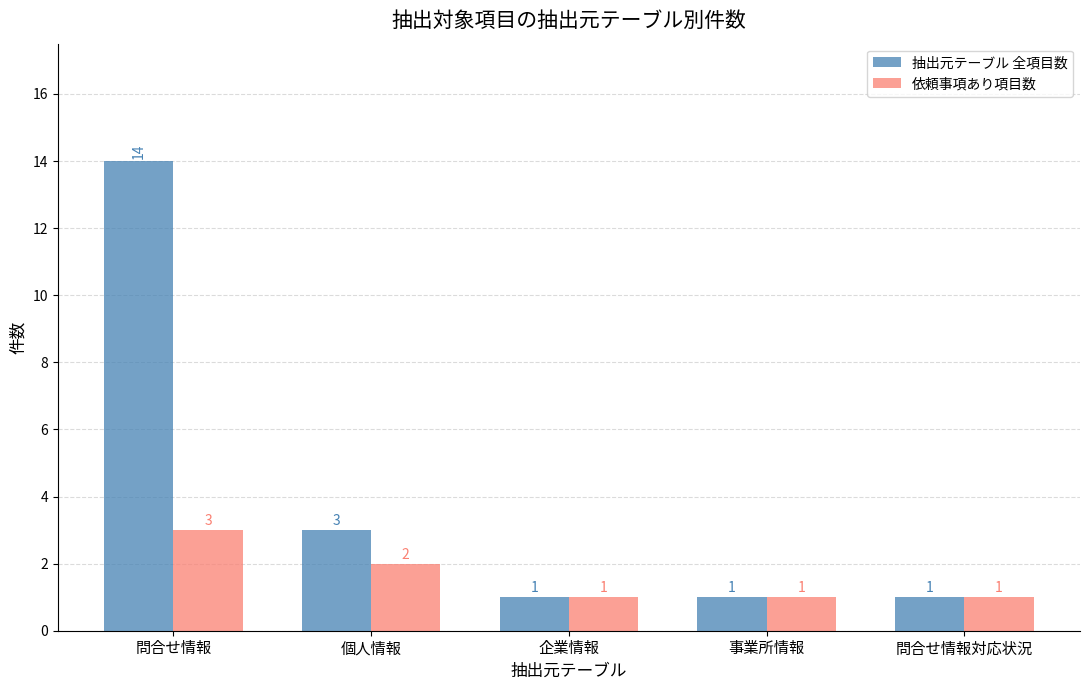

Which series changed the most between 問合せ情報 and 事業所情報?

抽出元テーブル 全項目数